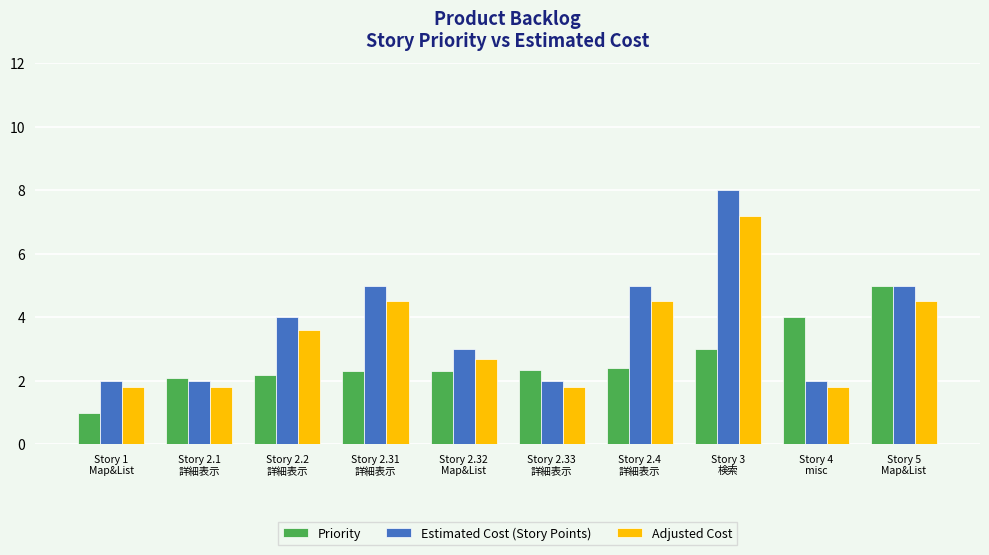

The Adjusted Cost series shows 1.8 at Story 2.33
詳細表示. True or false?

True